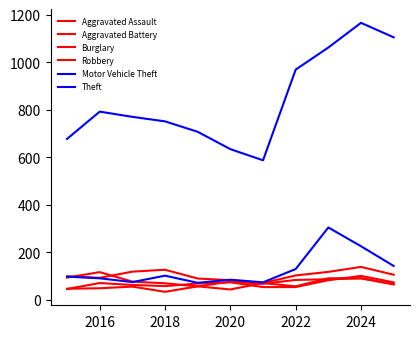

Does the chart display data point markers on the line(s)?

No